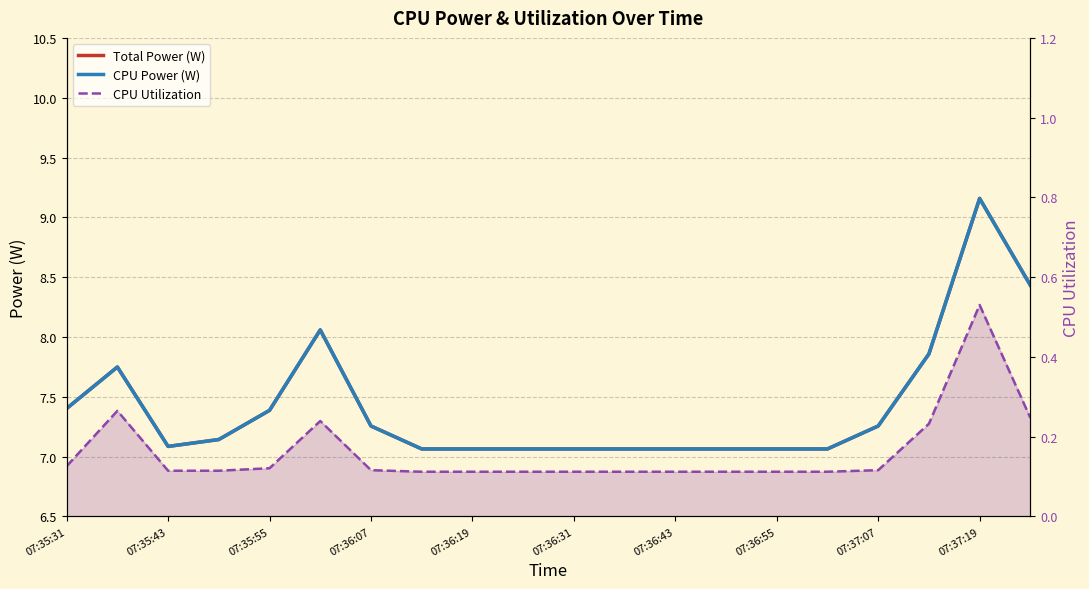

At which label does CPU Utilization reach its minimum?

07:36:55